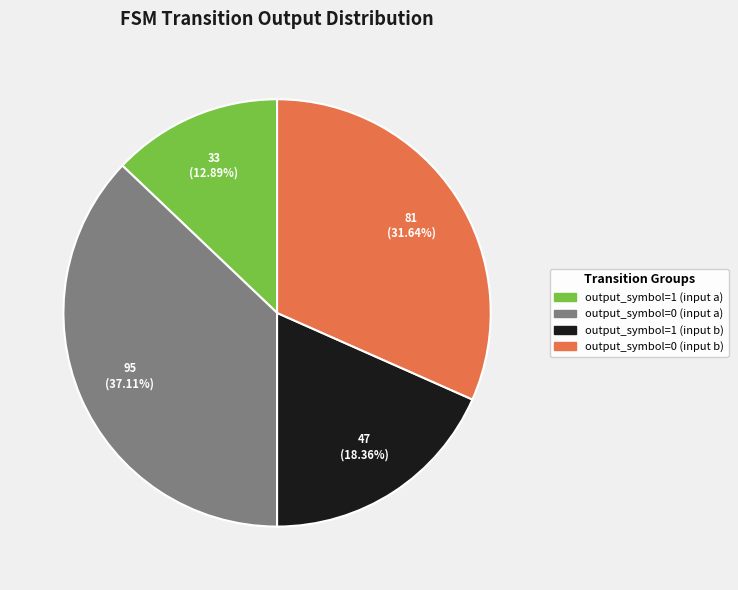

Combined, do output_symbol=0 (input b) and output_symbol=1 (input a) account for over 50%?

No